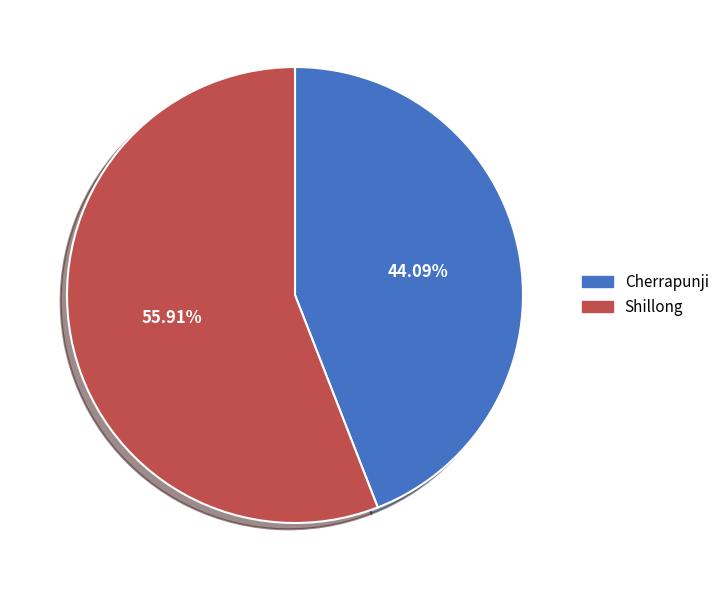

What is the total percentage of Cherrapunji and Shillong?

100.0%